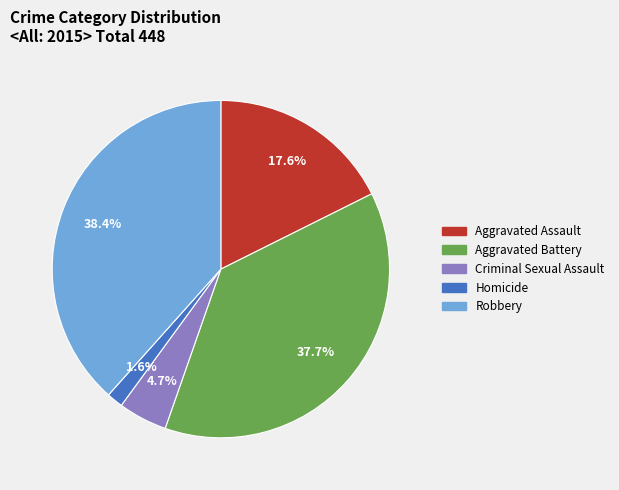

Does Aggravated Assault represent more than half of the total?

No